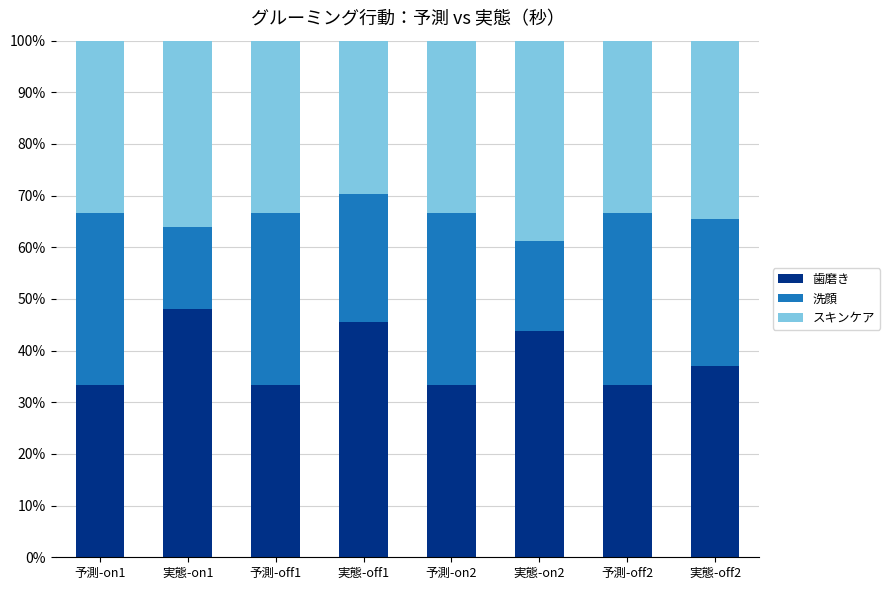

What are all the series names shown in the legend?

歯磨き, 洗顔, スキンケア